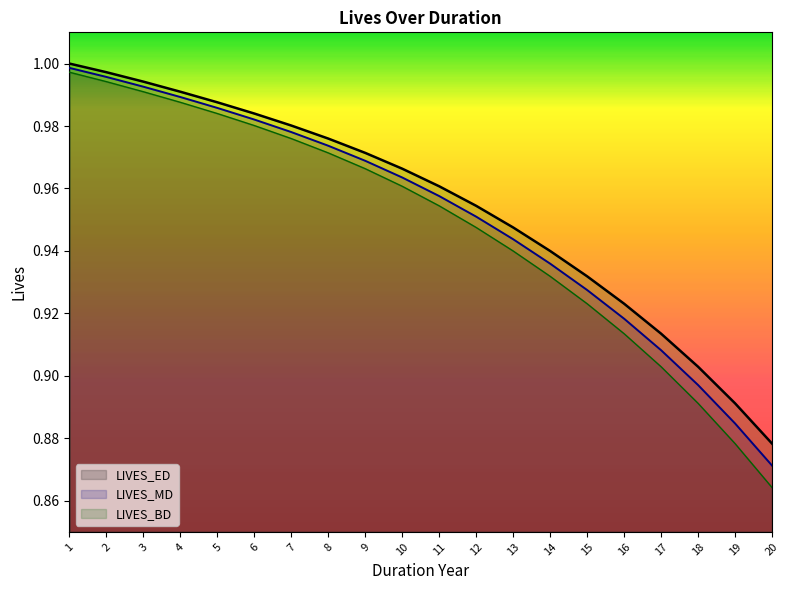

Reading right to left, extract all data points from this chart.

LIVES_BD: 20=0.9	19=0.9	18=0.9	17=0.9	16=0.9	15=0.9	14=0.9	13=0.9	12=1.0	11=1.0	10=1.0	9=1.0	8=1.0	7=1.0	6=1.0	5=1.0	4=1.0	3=1.0	2=1.0	1=1.0
LIVES_MD: 20=0.9	19=0.9	18=0.9	17=0.9	16=0.9	15=0.9	14=0.9	13=0.9	12=1.0	11=1.0	10=1.0	9=1.0	8=1.0	7=1.0	6=1.0	5=1.0	4=1.0	3=1.0	2=1.0	1=1.0
LIVES_ED: 20=0.9	19=0.9	18=0.9	17=0.9	16=0.9	15=0.9	14=0.9	13=0.9	12=0.9	11=1.0	10=1.0	9=1.0	8=1.0	7=1.0	6=1.0	5=1.0	4=1.0	3=1.0	2=1.0	1=1.0